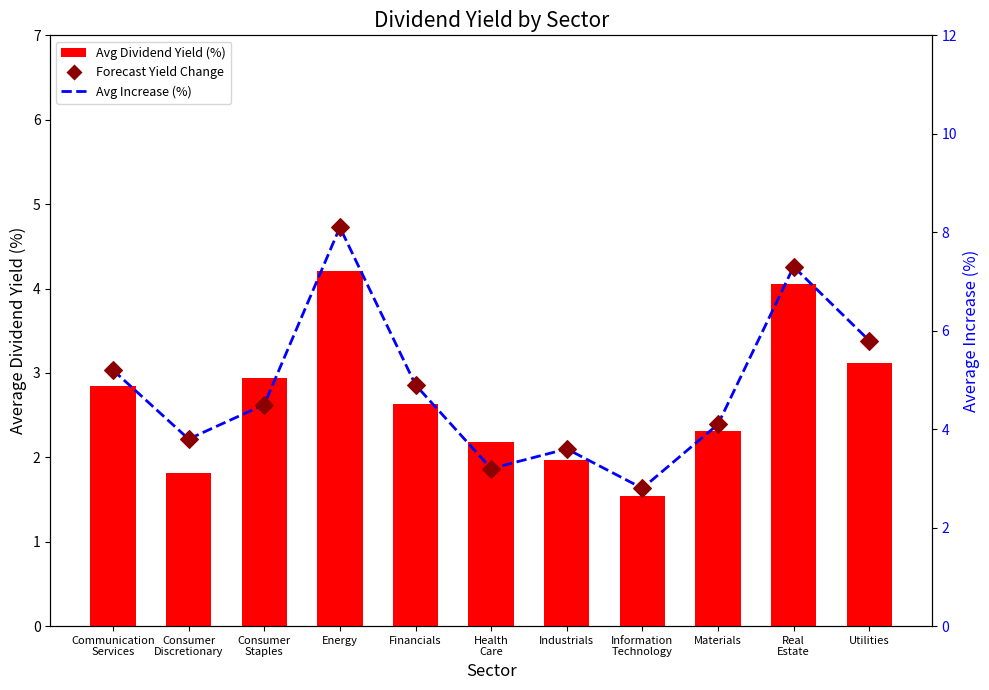

Is the value of Avg Dividend Yield (%) at Real
Estate greater than the value of Avg Price (scaled %) at Utilities?

No